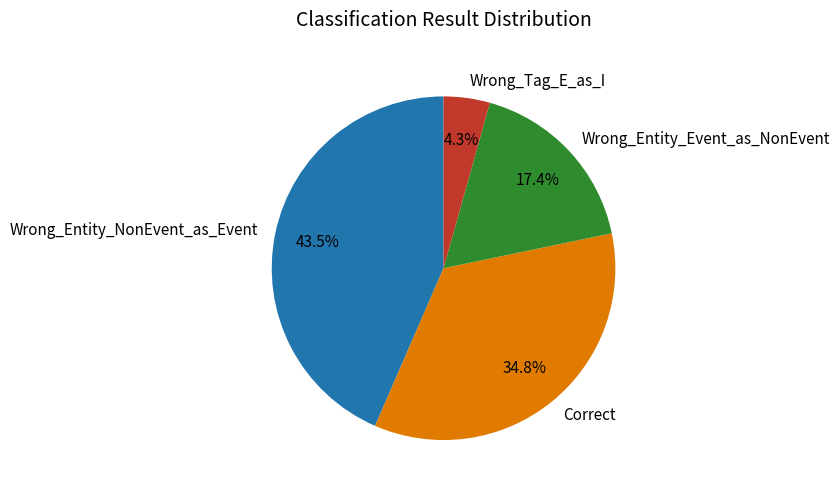

To the nearest percent, what percentage of the pie is Wrong_Entity_Event_as_NonEvent?

17%